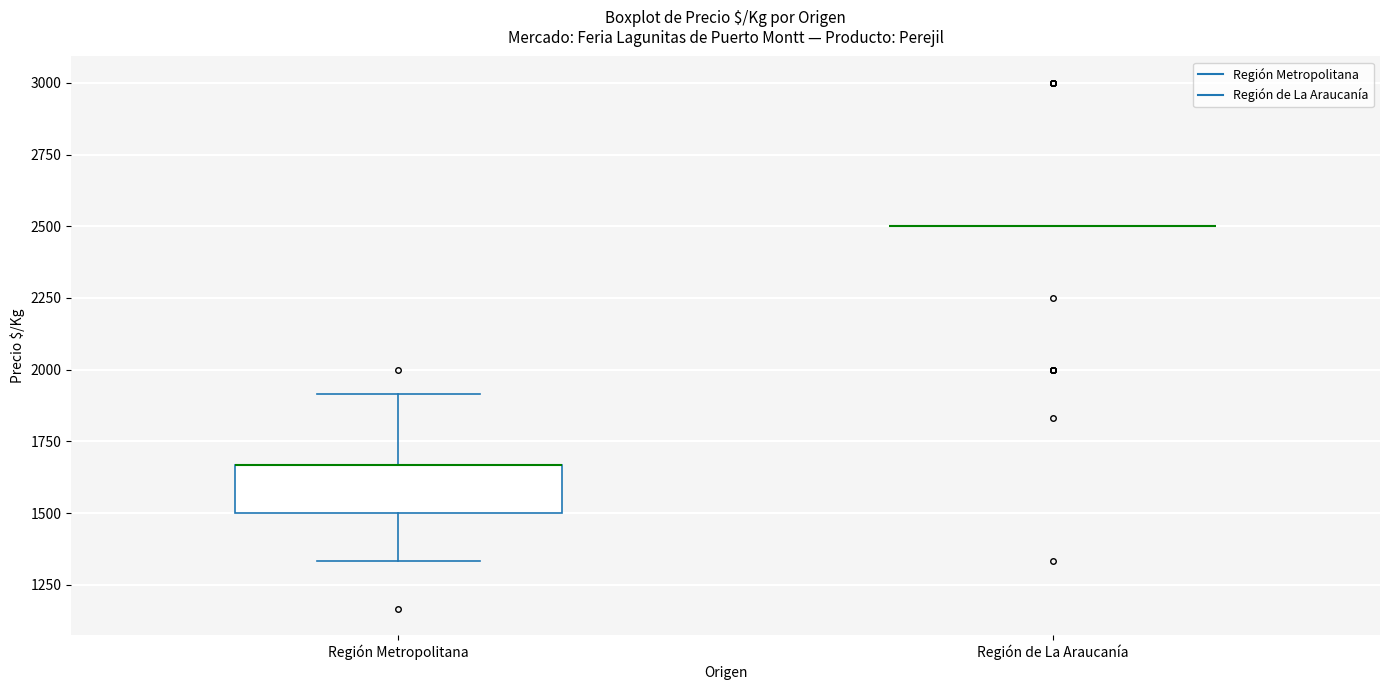

Where does the lower whisker of the box for Región Metropolitana end on the y-axis? The values are not printed on the chart, so give them approximately, as read against the axis.

1350